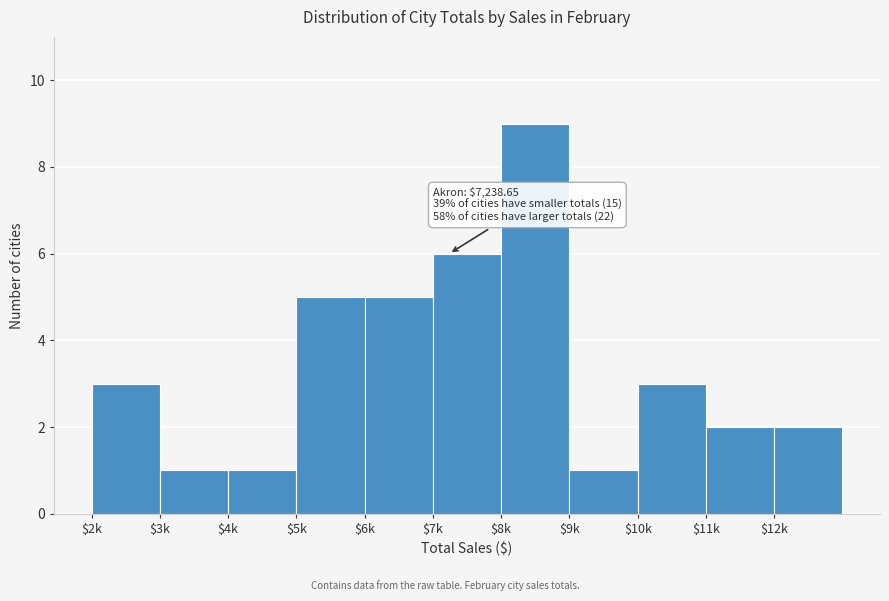

Reading left to right, what are all the values shown in this chart?

3	1	1	5	5	6	9	1	3	2	2